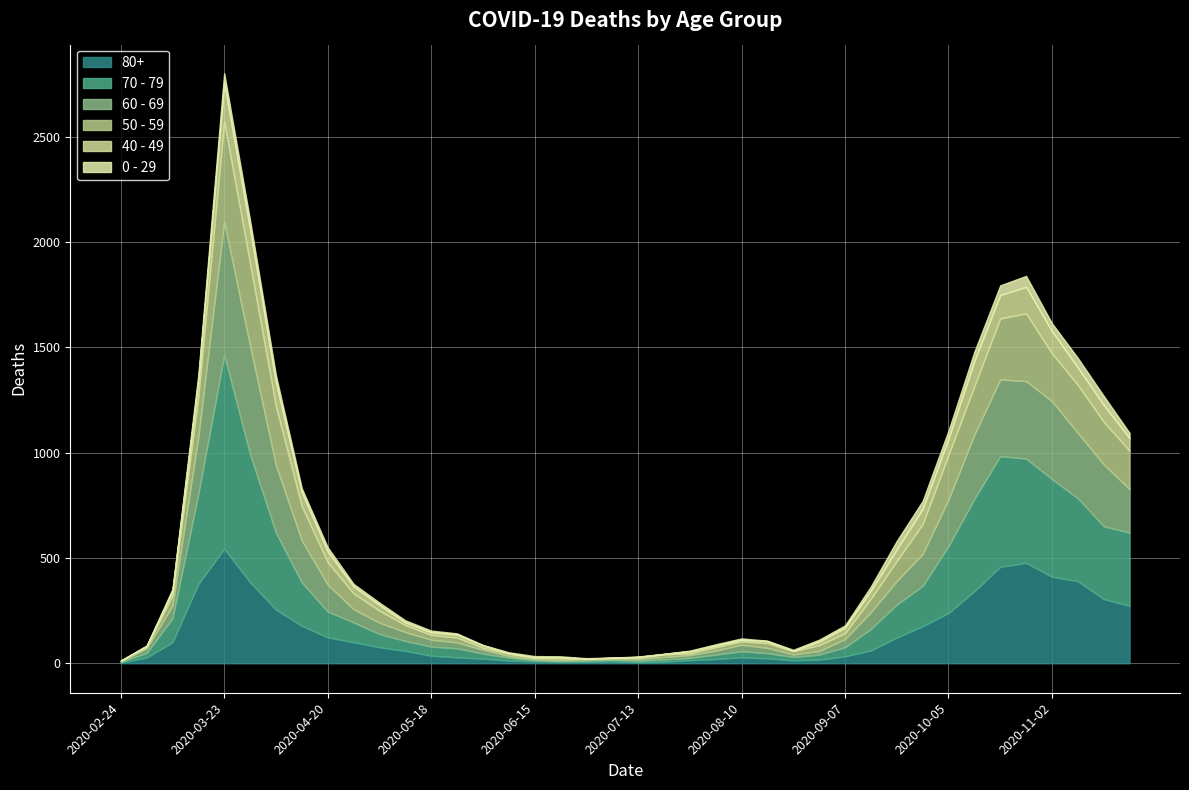

What is the maximum value for 50 - 59?

475